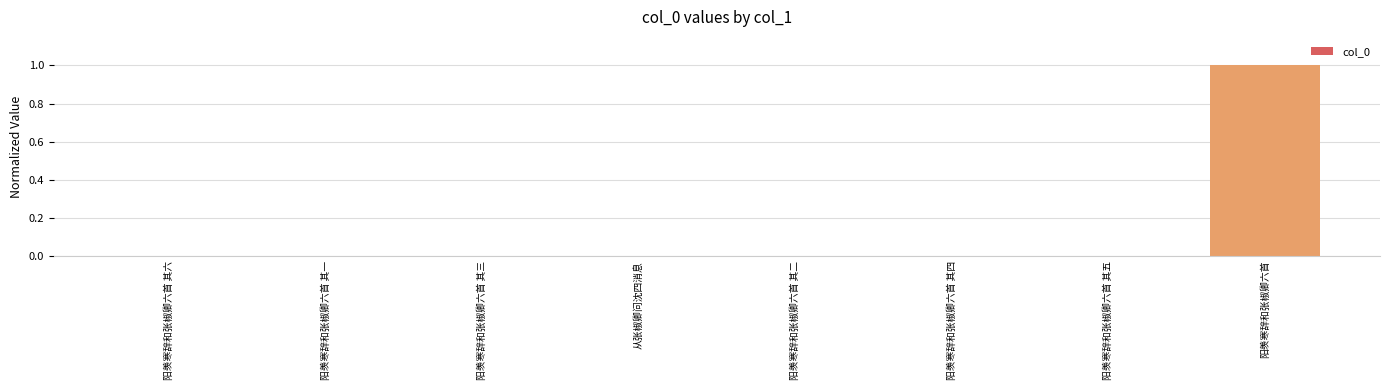

The value at 阳羡寒辞和张椒卿六首 其二 is 0.0. True or false?

True